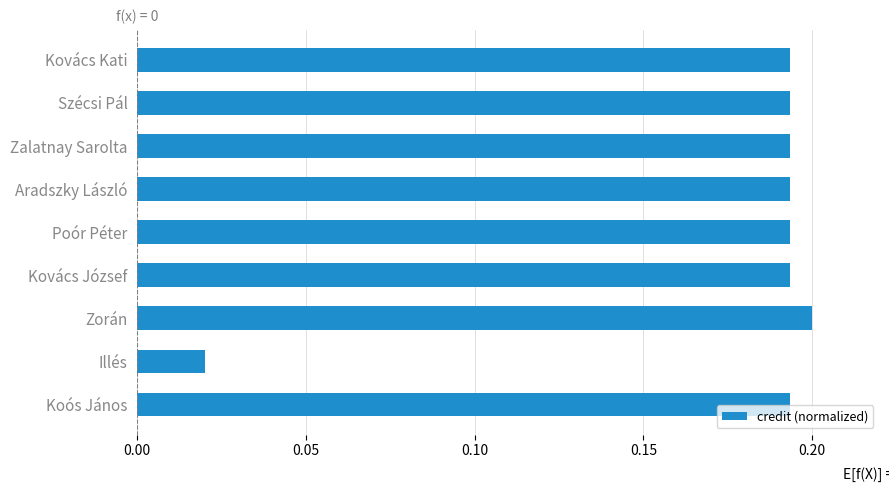

Which label corresponds to the largest value in the chart?

Zorán